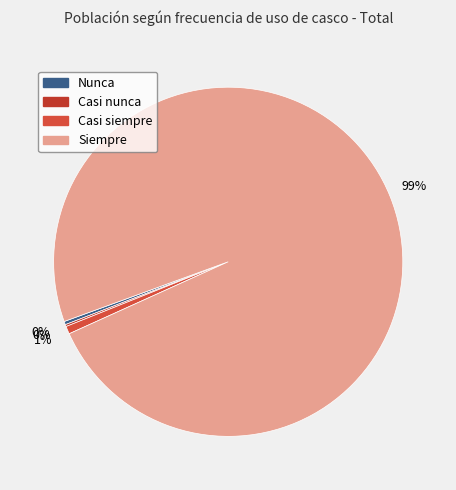

To the nearest percent, what is the combined percentage of Siempre and Nunca?

99%